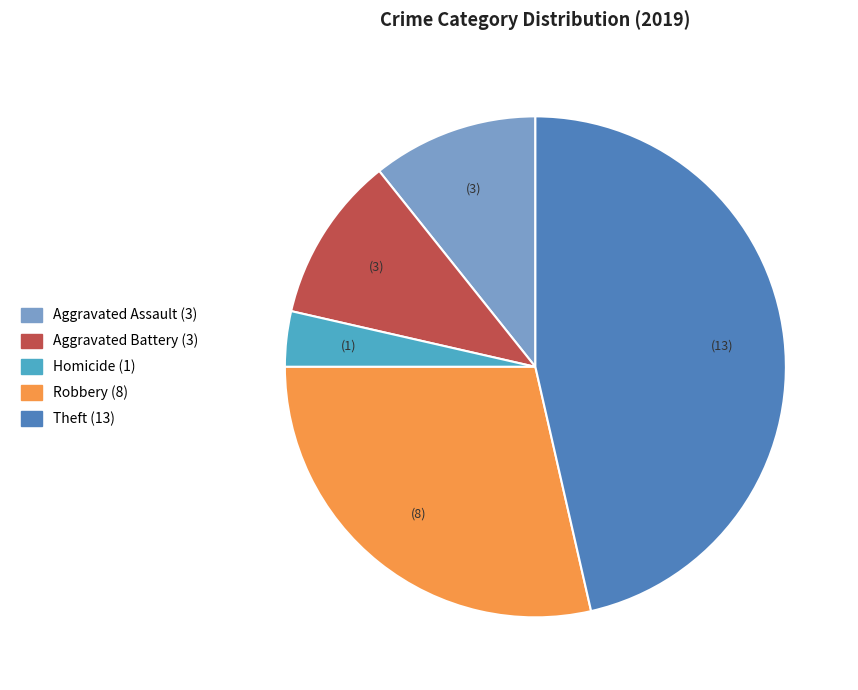

Is there a majority slice in this chart?

No